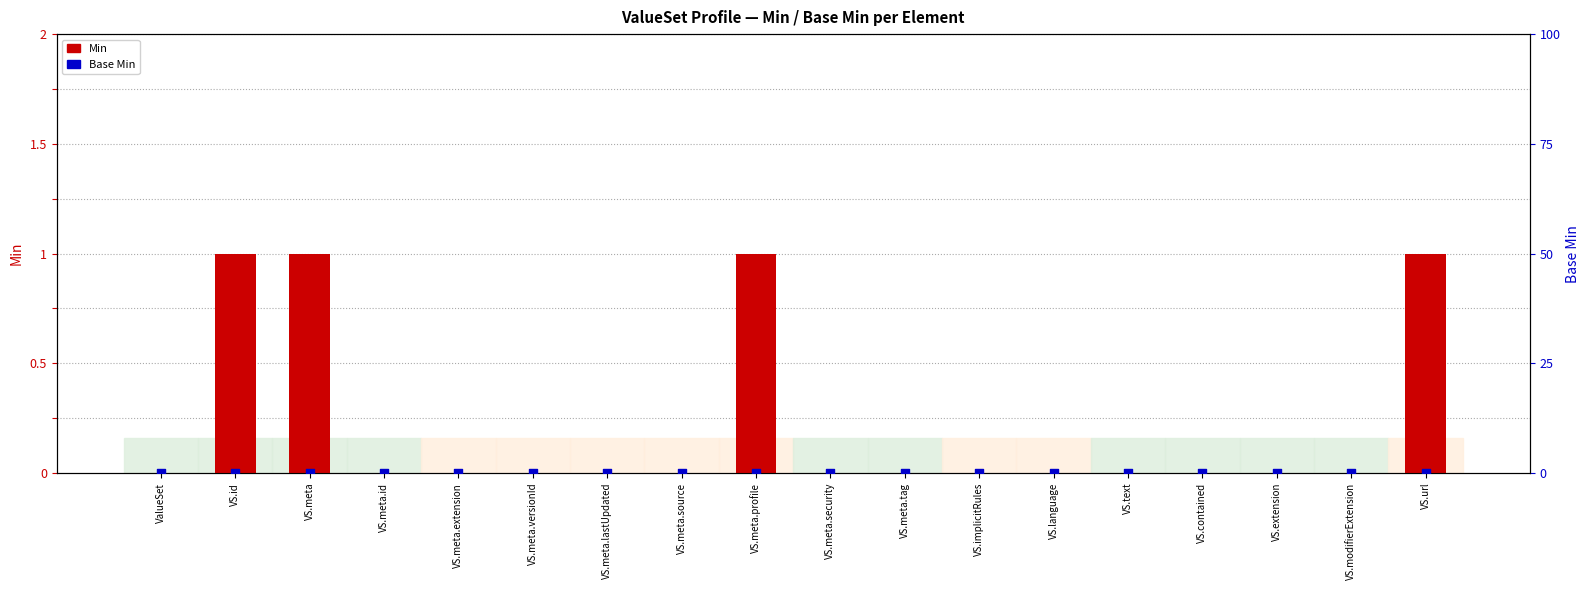

Which series reaches the maximum Y coordinate?

Min